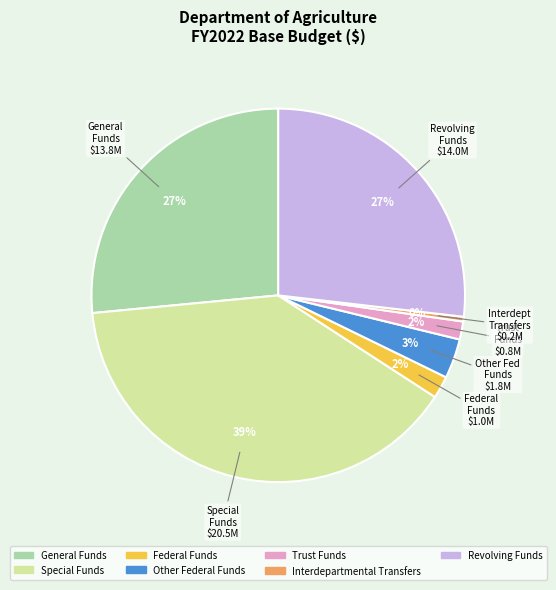

What is the largest slice in the pie chart?

Special Funds